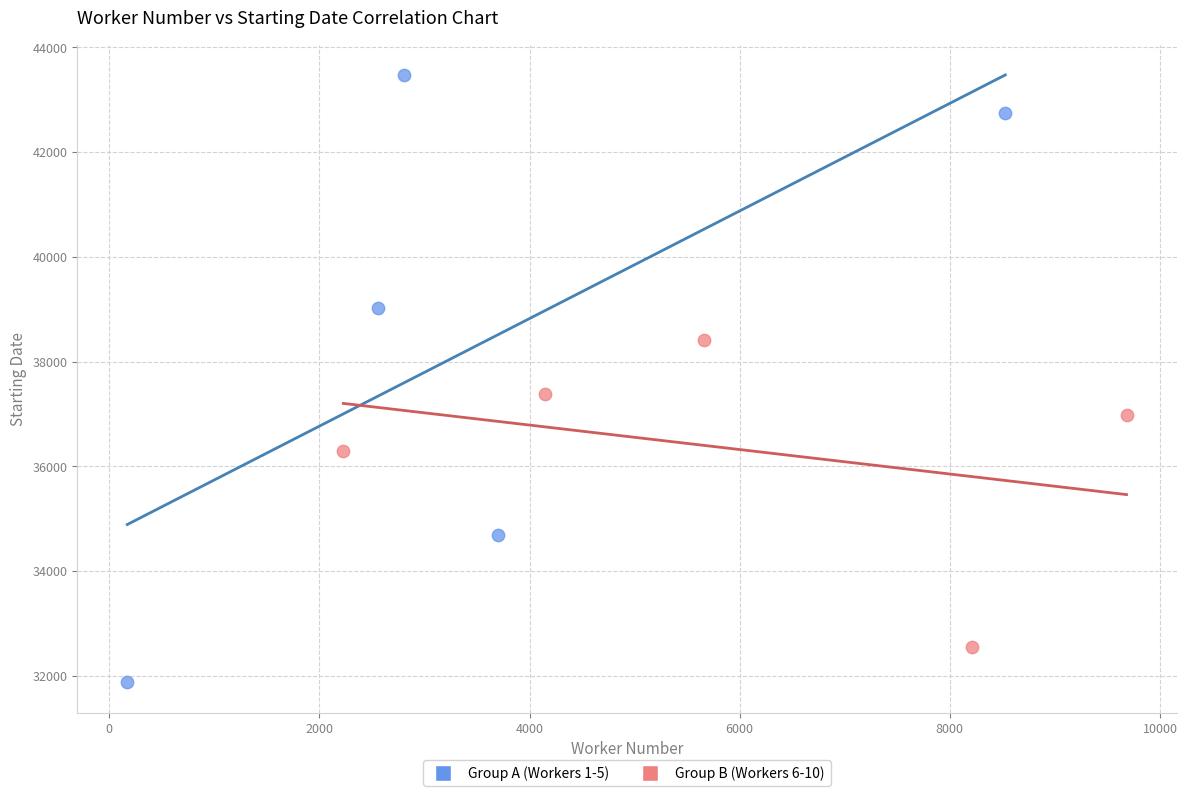

Which series contains the lowest Y value?

Group A (Workers 1-5)